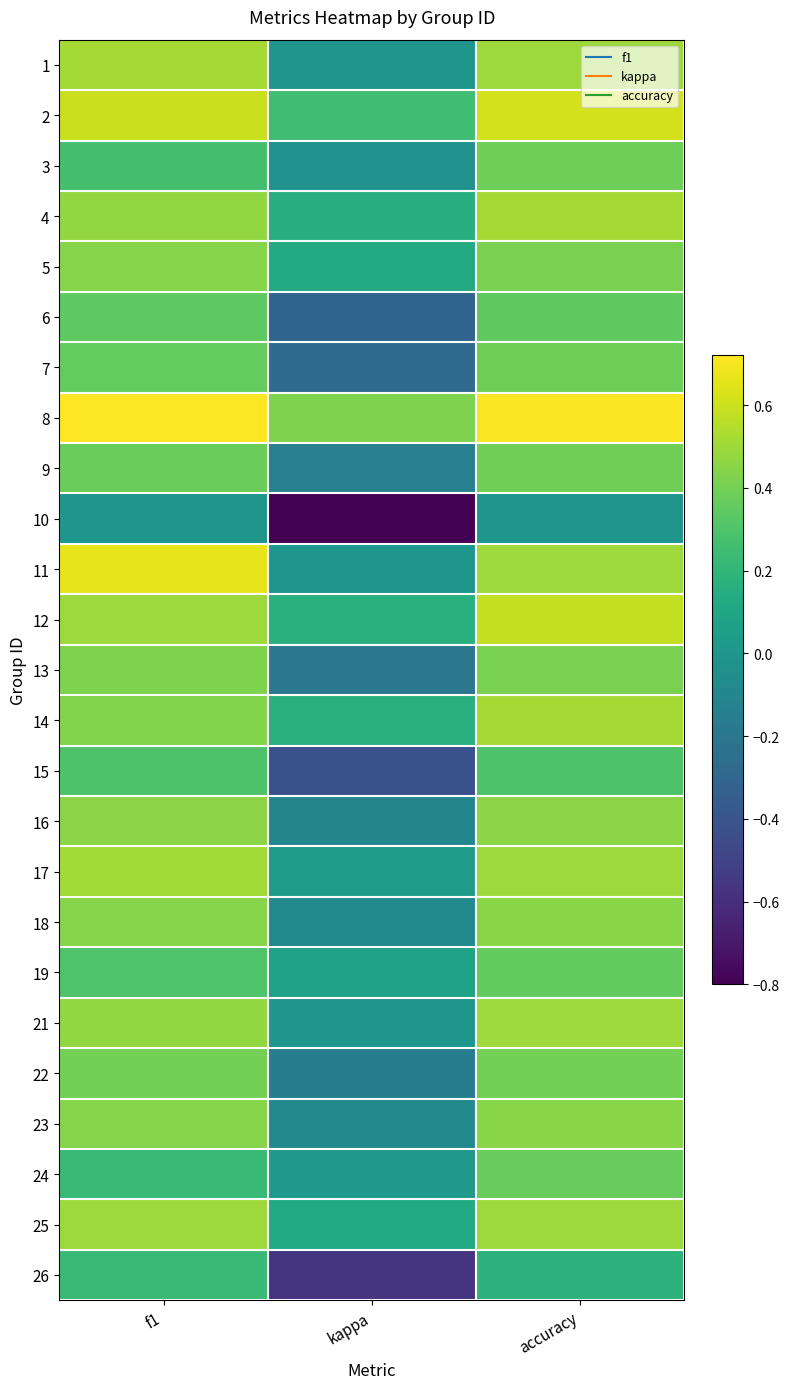

What is the total value across all series at f1?

10.4